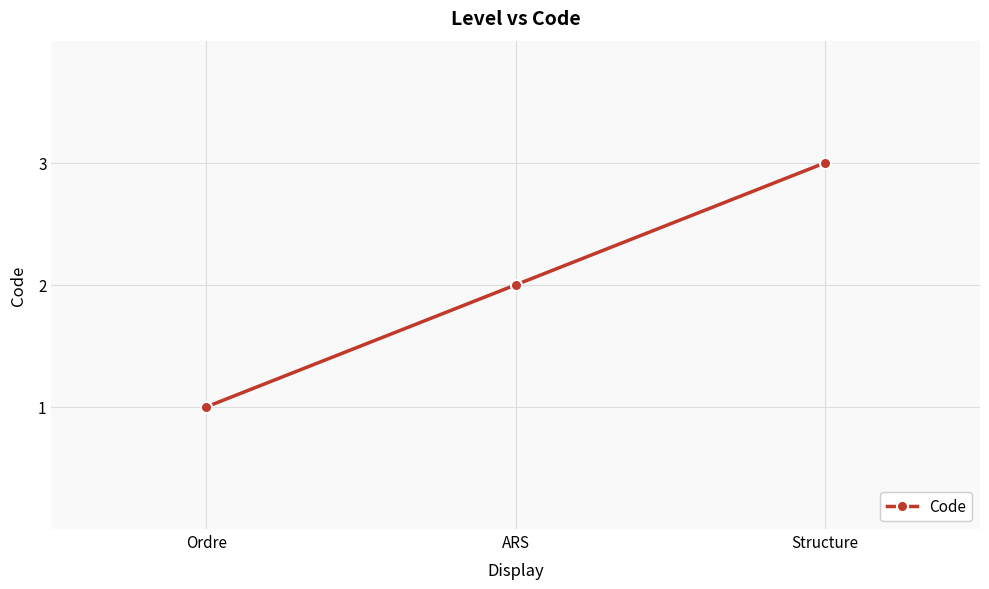

Rank the categories by value from lowest to highest.

Ordre, ARS, Structure